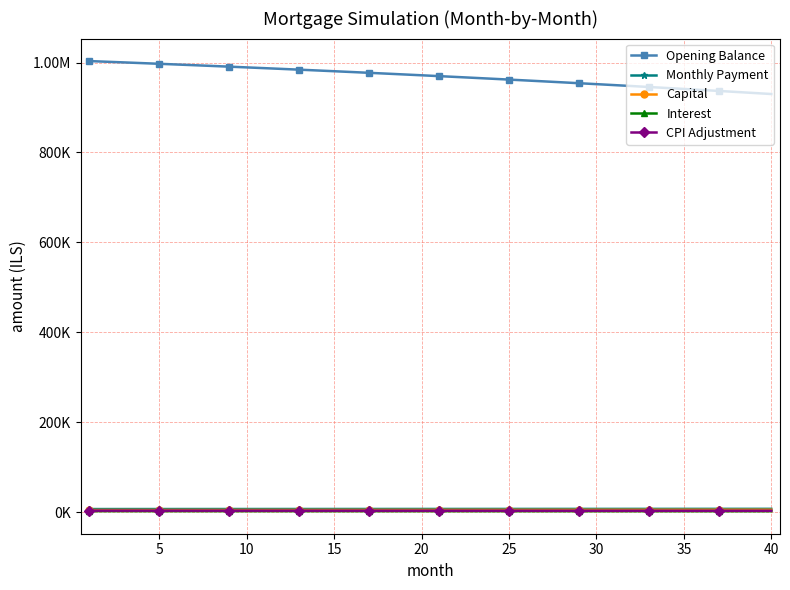

What are all the series names shown in the legend?

Opening Balance, Monthly Payment, Capital, Interest, CPI Adjustment